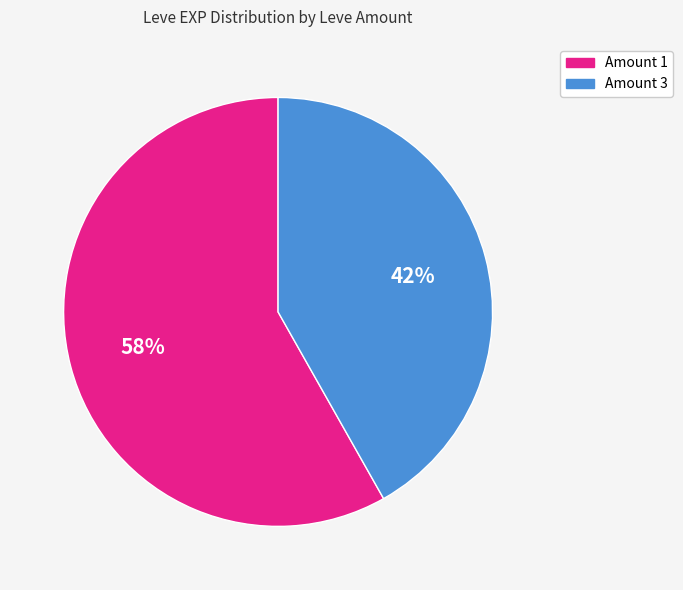

Is it true that Amount 1 is 58% of the pie?

True